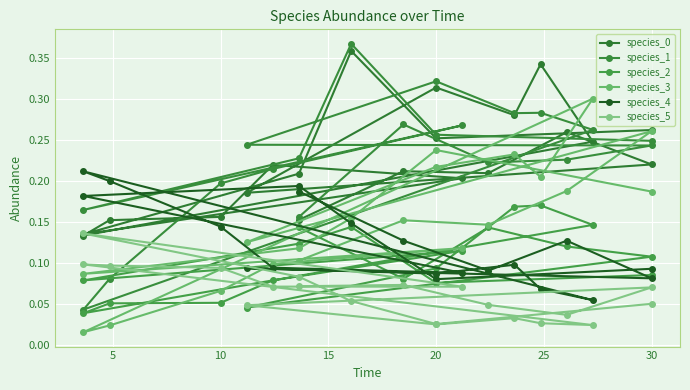

Where is the first local maximum for species_5?

5